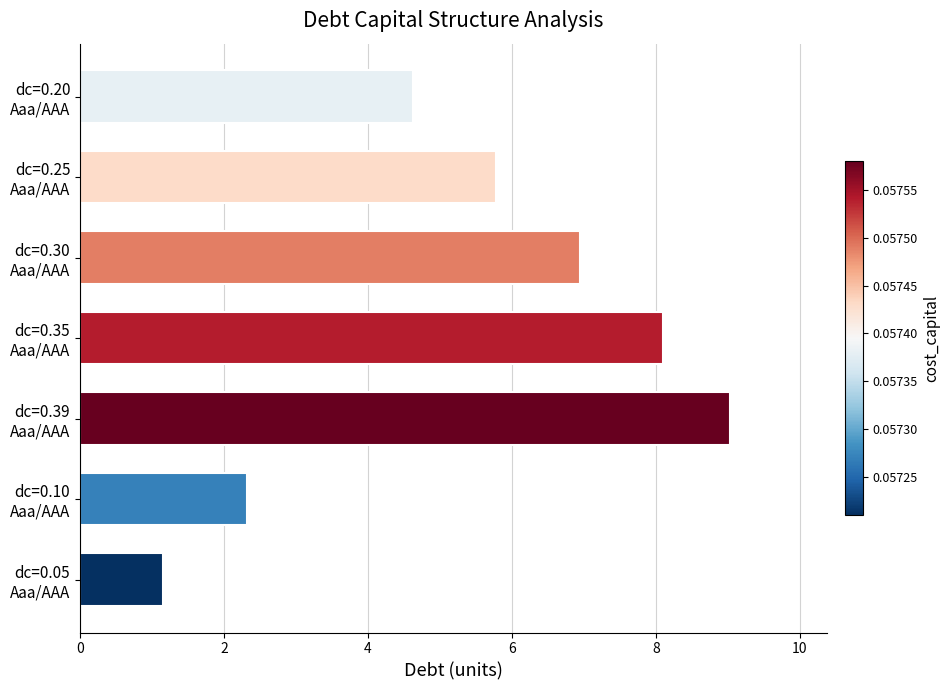

Rank the categories by value from highest to lowest.

dc=0.39
Aaa/AAA, dc=0.35
Aaa/AAA, dc=0.30
Aaa/AAA, dc=0.25
Aaa/AAA, dc=0.20
Aaa/AAA, dc=0.10
Aaa/AAA, dc=0.05
Aaa/AAA